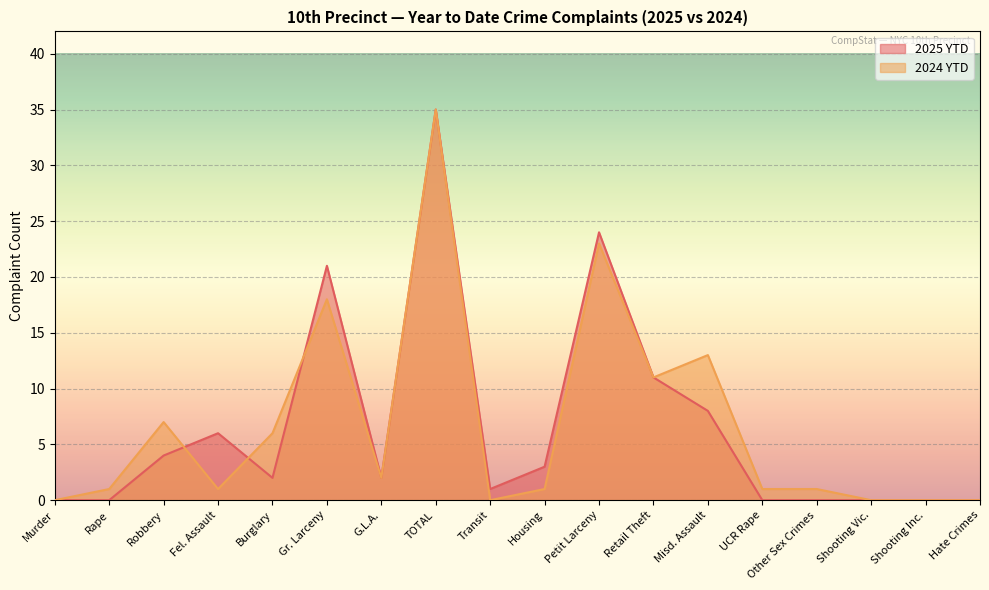

Which label corresponds to the largest value in the chart?

TOTAL